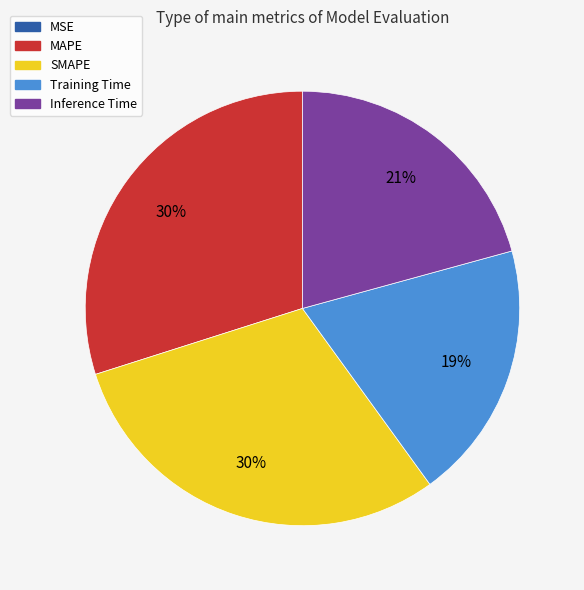

Is the sum of Inference Time and Training Time greater than half?

No